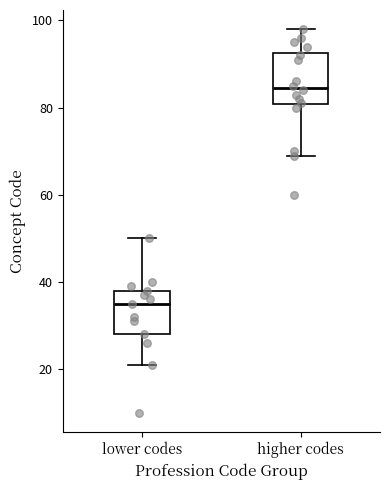

Reading left to right, read every box against the y-axis: the position of its median line, the range the box covers, and the ends of its whiskers. The values are not printed on the chart, so give them approximately, as read against the axis.

lower codes: median 36, box 28 to 38, whiskers 22 to 50
higher codes: median 84, box 80 to 92, whiskers 70 to 98